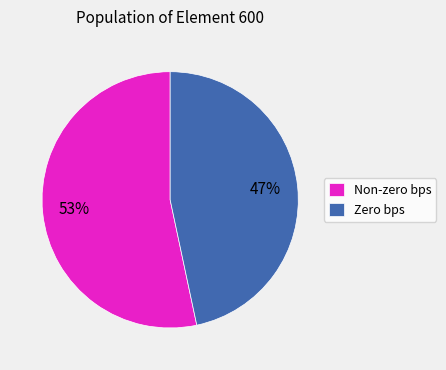

Rank the categories by value from highest to lowest.

Non-zero bps, Zero bps